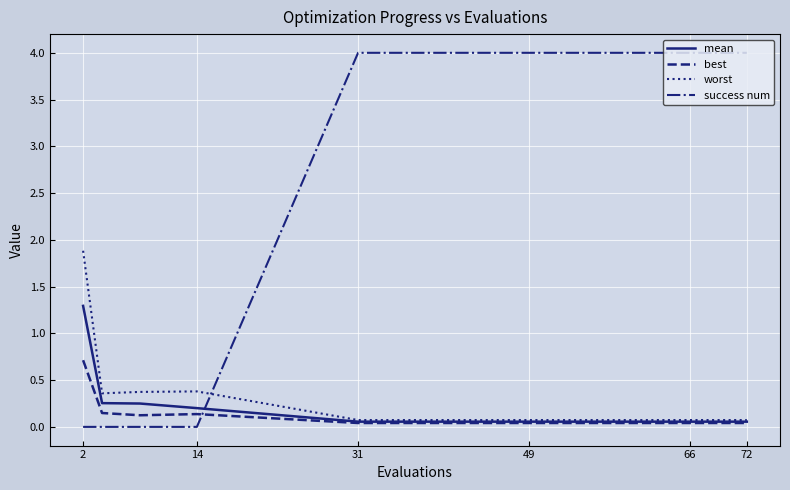

Which series has the largest range (max minus min)?

success num